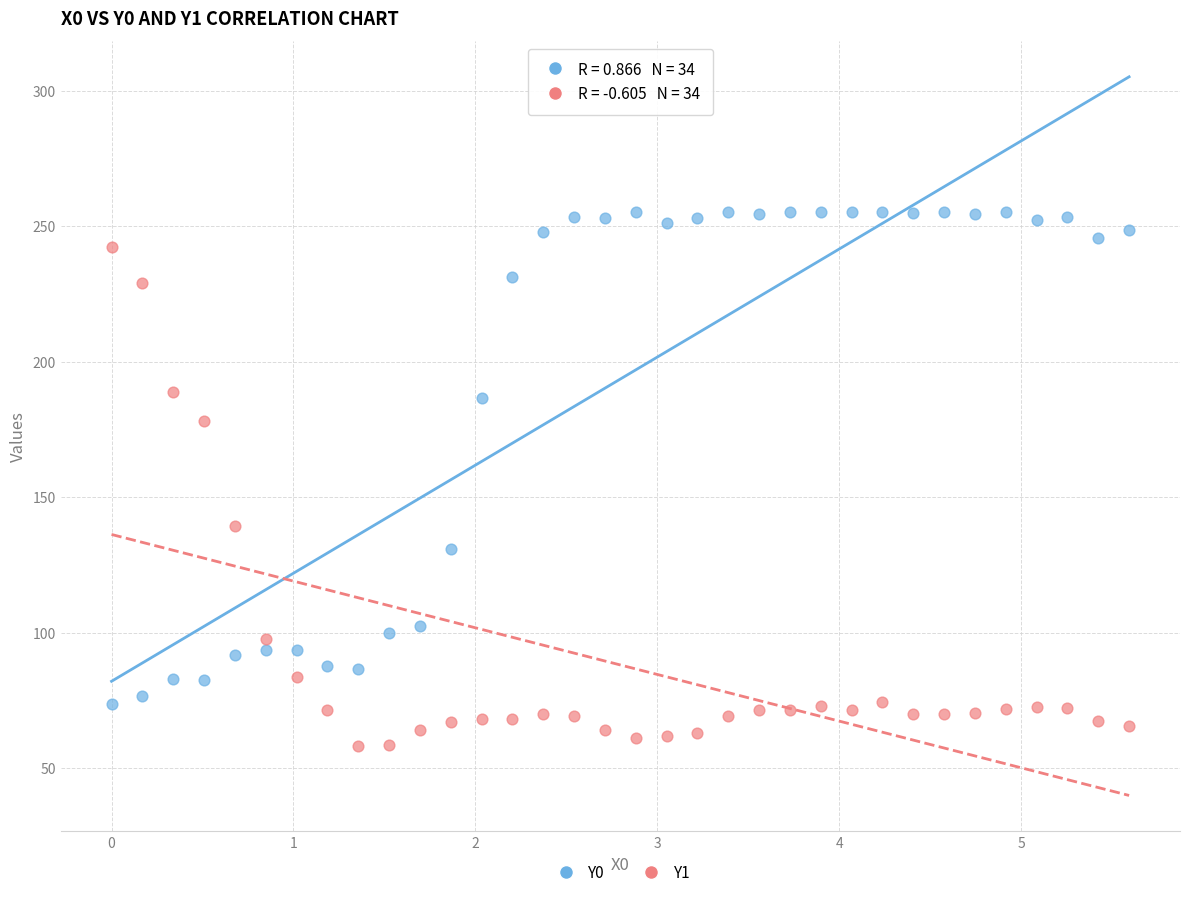

Across all data points, what is the range of Y values (max minus min)?

196.9